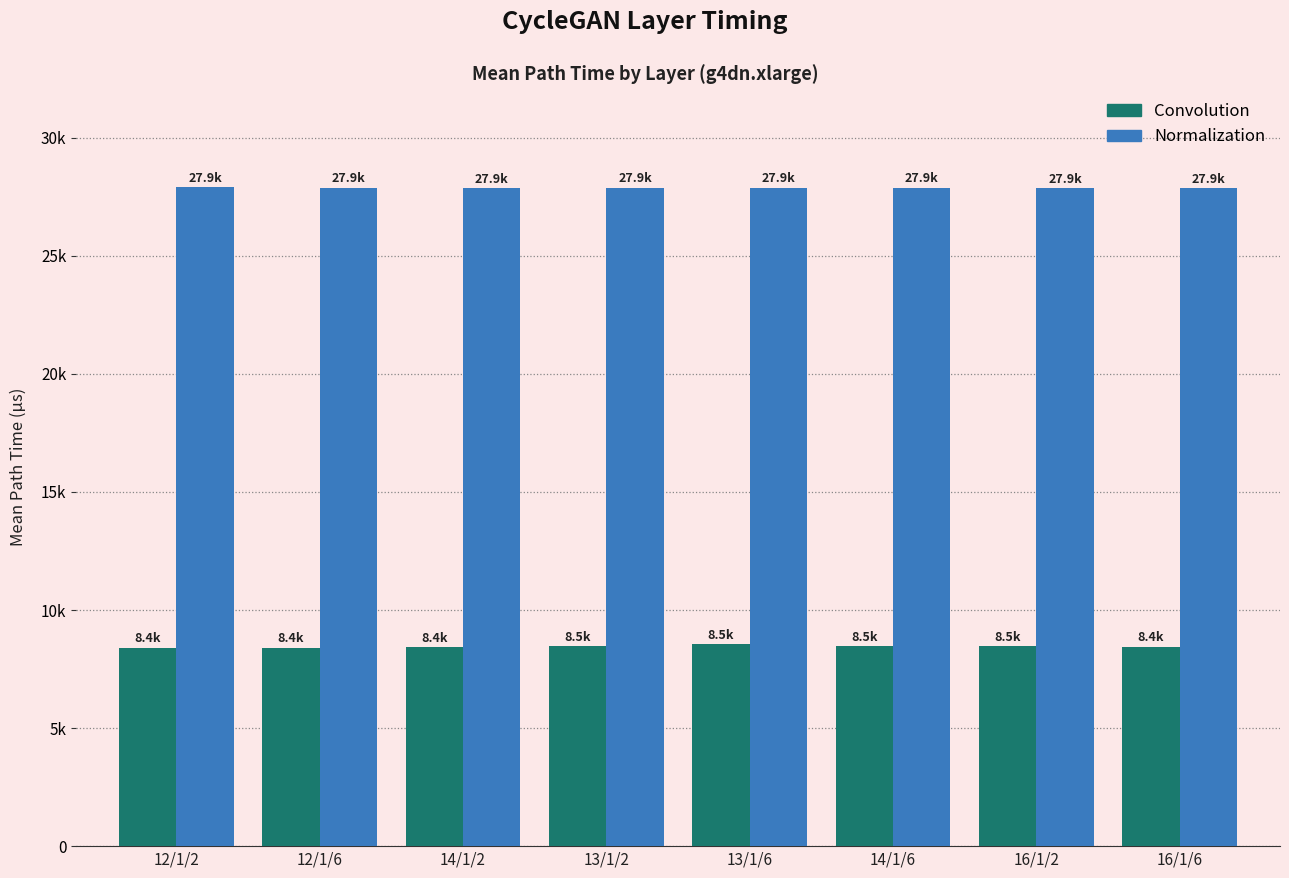

What are all the series names shown in the legend?

Convolution, Normalization